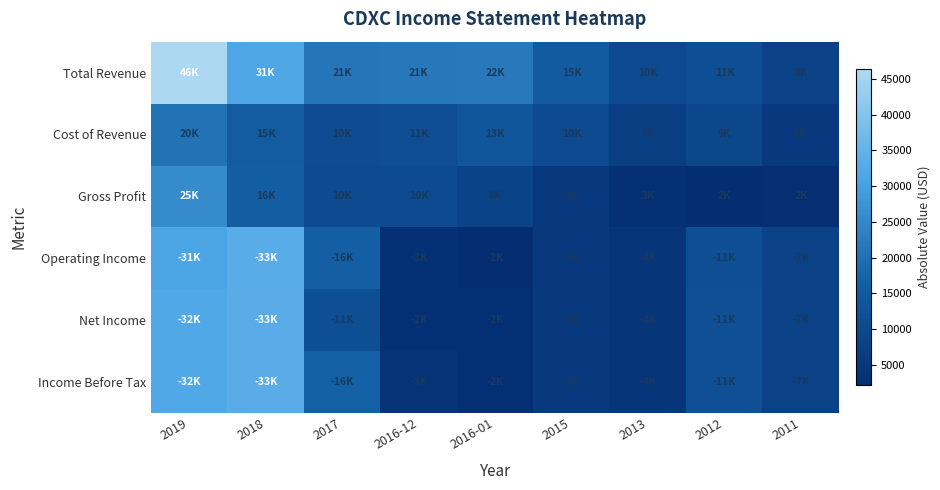

Reading left to right, what are all the values shown in this chart?

Total Revenue: 2019=46300	2018=31600	2017=21200	2016-12=21700	2016-01=22000	2015=15300	2013=10200	2012=11600	2011=8100
Cost of Revenue: 2019=20500	2018=15500	2017=10700	2016-12=11300	2016-01=13500	2015=10000	2013=7000	2012=9300	2011=5600
Gross Profit: 2019=25800	2018=16100	2017=10500	2016-12=10400	2016-01=8500	2015=5300	2013=3100	2012=2300	2011=2500
Operating Income: 2019=31300	2018=33200	2017=16400	2016-12=3200	2016-01=2200	2015=5200	2013=4400	2012=11600	2011=7900
Net Income: 2019=32100	2018=33300	2017=11400	2016-12=2900	2016-01=2800	2015=5400	2013=4400	2012=11700	2011=7900
Income Before Tax: 2019=32100	2018=33300	2017=16500	2016-12=3600	2016-01=2800	2015=5400	2013=4400	2012=11700	2011=7900